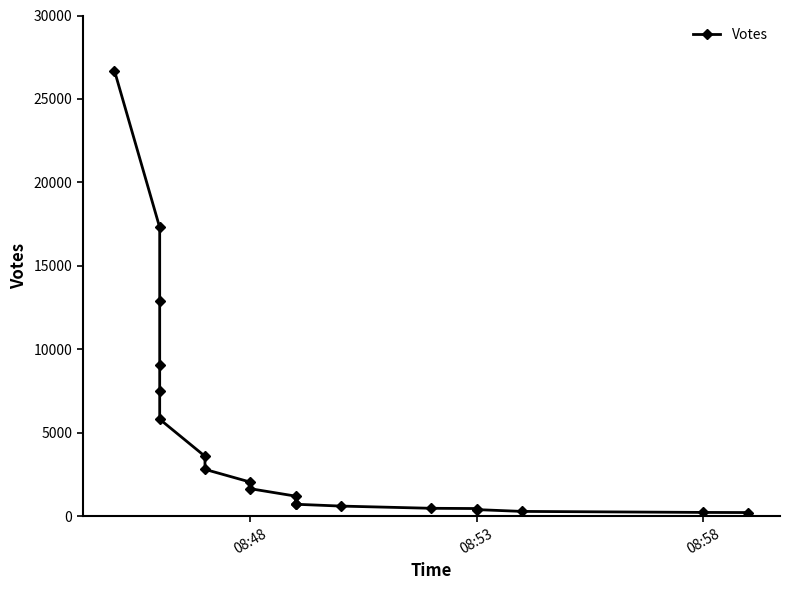

How many data points are above 1663?

9